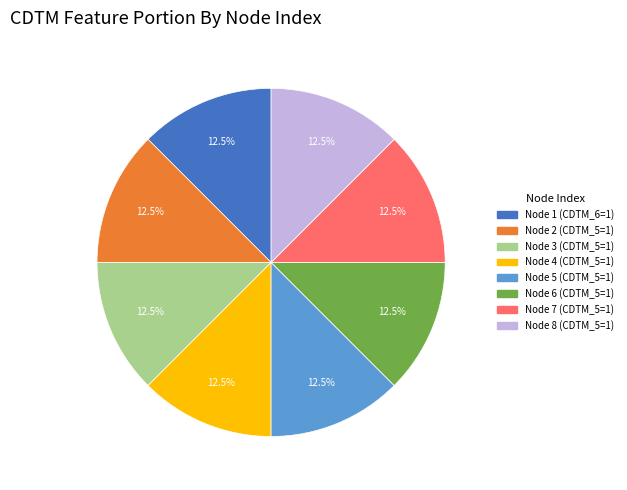

Is there a majority slice in this chart?

No